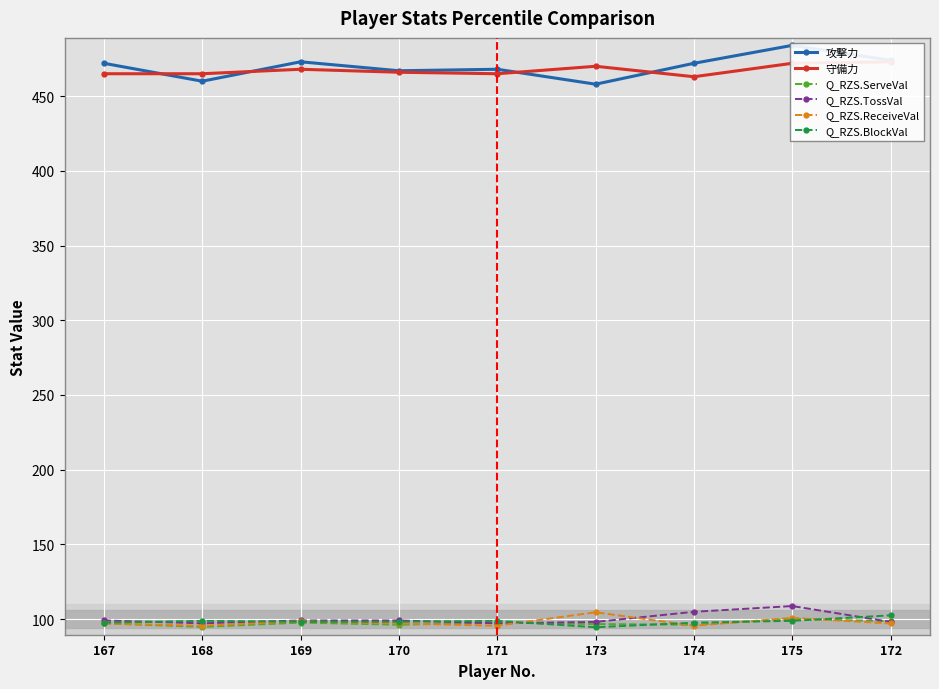

Which series has the largest total across all categories?

攻撃力